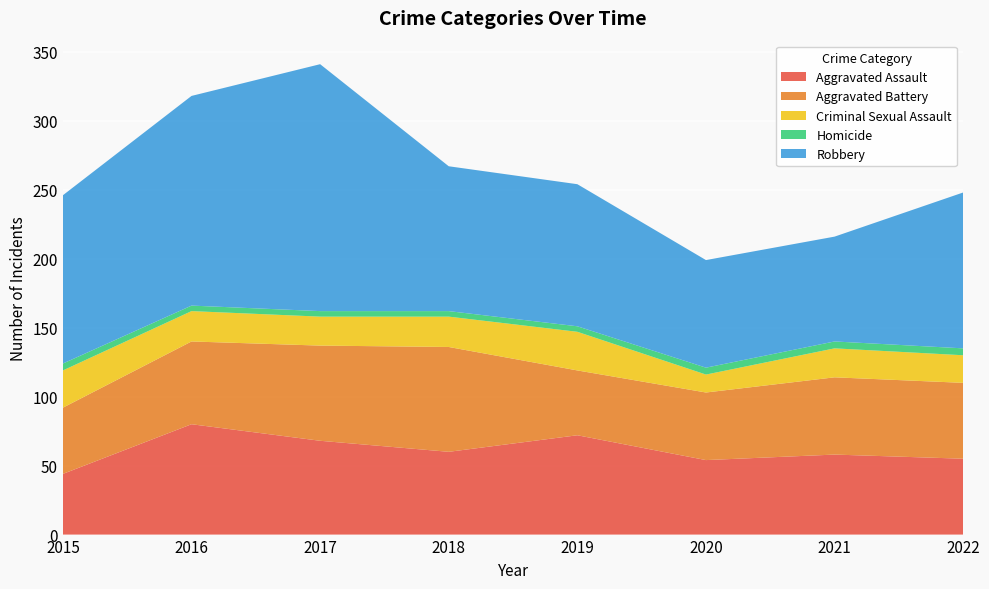

Reading right to left, what are all the values shown in this chart?

Aggravated Assault: 55	58	54	72	60	68	80	44
Aggravated Battery: 55	56	49	47	76	69	60	48
Criminal Sexual Assault: 20	21	13	28	22	21	22	27
Homicide: 5	5	5	4	4	4	4	5
Robbery: 113	76	78	103	105	179	152	122